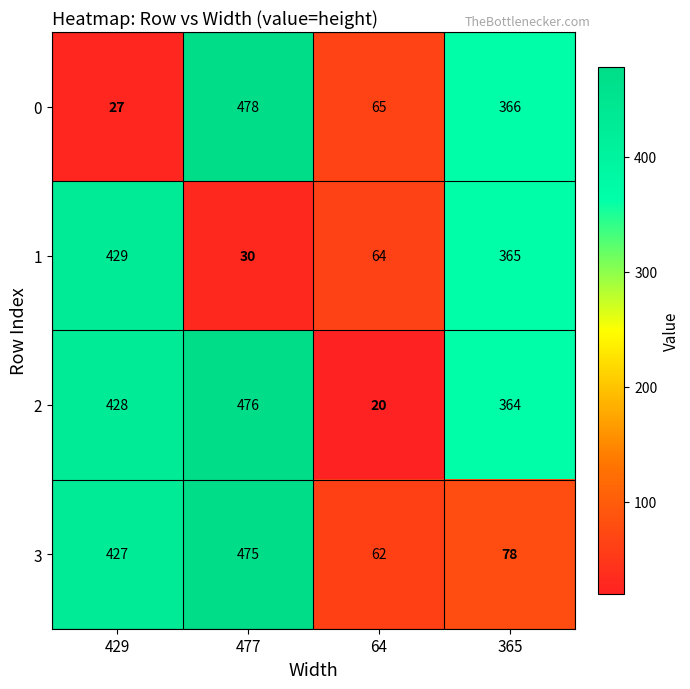

What is the difference between the 2 values at 429 and 477?

48